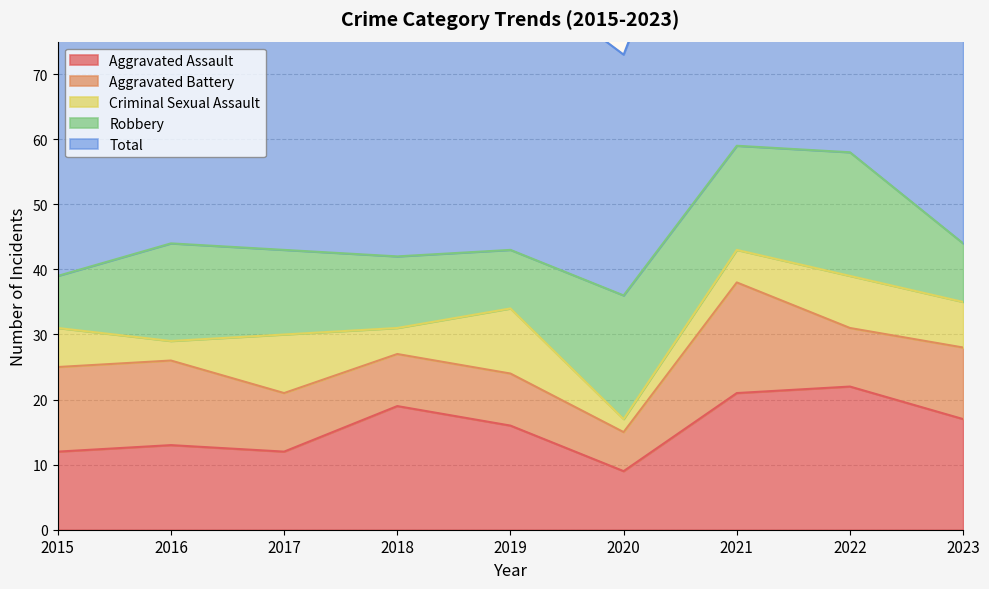

Reading left to right, list all the values displayed in this chart.

Aggravated Assault: 12	13	12	19	16	9	21	22	17
Aggravated Battery: 13	13	9	8	8	6	17	9	11
Criminal Sexual Assault: 6	3	9	4	10	2	5	8	7
Robbery: 8	15	13	11	9	19	16	19	9
Total: 39	45	44	42	43	37	59	58	44